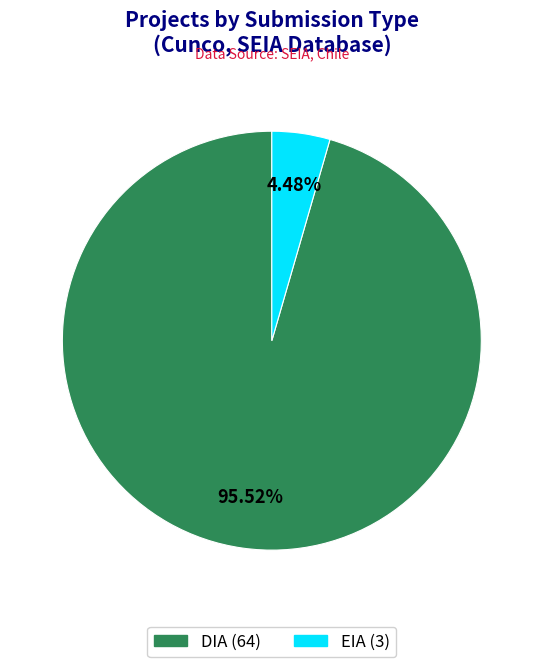

Is there any slice that represents more than half of the pie?

Yes